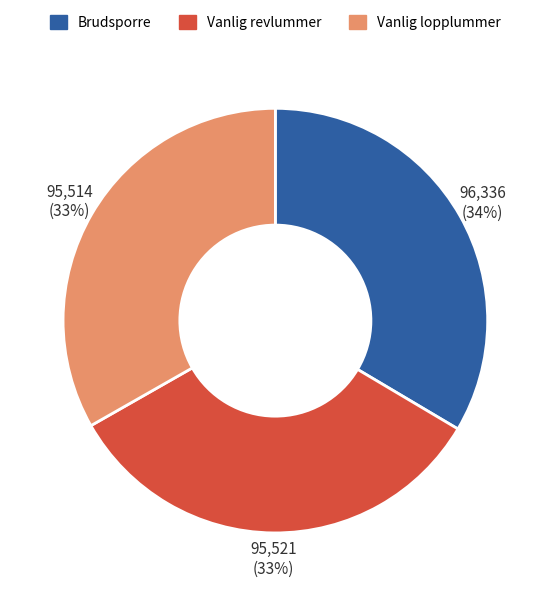

Count the number of slices in the pie.

3